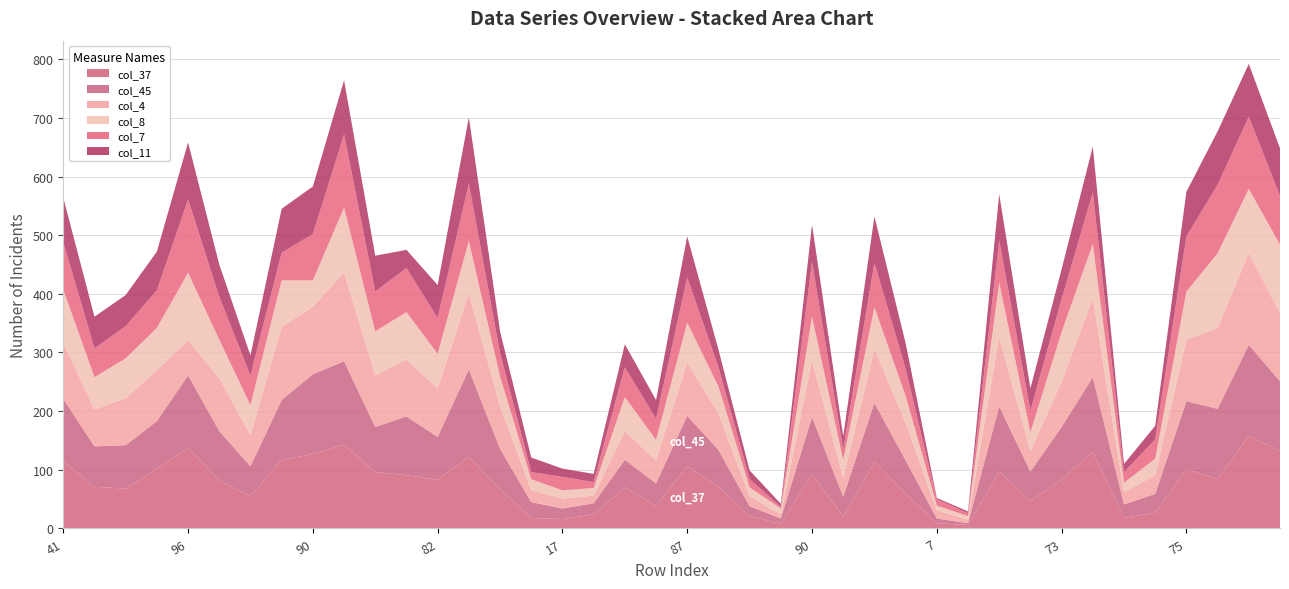

Reading left to right, transcribe all the data shown in this chart.

col_4: 41=96	51=63	58=80	65=87	96=60	55=90	33=53	81=125	90=115	119=152	67=88	76=97	82=83	100=130	59=73	24=20	17=17	16=13	59=49	33=39	87=91	31=62	24=17	14=7	90=97	34=32	93=92	39=65	7=14	4=6	79=119	39=35	73=77	90=135	14=21	31=32	75=105	115=138	126=157	101=116
col_45: 41=106	51=69	58=74	65=81	96=123	55=84	33=51	81=102	90=136	119=142	67=77	76=100	82=73	100=149	59=69	24=27	17=18	16=19	59=47	33=38	87=86	31=63	24=17	14=9	90=97	34=34	93=100	39=57	7=8	4=3	79=111	39=50	73=90	90=127	14=23	31=32	75=116	115=120	126=155	101=119
col_7: 41=81	51=49	58=55	65=64	96=125	55=73	33=51	81=47	90=79	119=125	67=68	76=75	82=61	100=98	59=40	24=12	17=23	16=10	59=51	33=36	87=77	31=33	24=14	14=3	90=93	34=18	93=76	39=46	7=11	4=5	79=72	39=37	73=56	90=88	14=18	31=33	75=94	115=117	126=123	101=83
col_11: 41=76	51=54	58=53	65=66	96=97	55=55	33=34	81=75	90=81	119=92	67=61	76=31	82=56	100=113	59=37	24=25	17=14	16=14	59=39	33=32	87=70	31=30	24=15	14=5	90=64	34=22	93=79	39=44	7=2	4=3	79=79	39=38	73=51	90=78	14=14	31=23	75=76	115=91	126=90	101=81
col_37: 41=115	51=71	58=68	65=102	96=138	55=82	33=55	81=117	90=127	119=143	67=96	76=91	82=83	100=122	59=67	24=18	17=16	16=24	59=70	33=39	87=106	31=71	24=21	14=8	90=93	34=20	93=114	39=59	7=9	4=6	79=97	39=47	73=83	90=131	14=18	31=27	75=101	115=84	126=158	101=132
col_8: 41=90	51=55	58=68	65=72	96=115	55=66	33=51	81=79	90=45	119=110	67=75	76=81	82=59	100=89	59=50	24=19	17=14	16=13	59=58	33=35	87=68	31=46	24=15	14=10	90=74	34=31	93=71	39=45	7=8	4=6	79=92	39=32	73=85	90=92	14=16	31=28	75=82	115=127	126=109	101=117